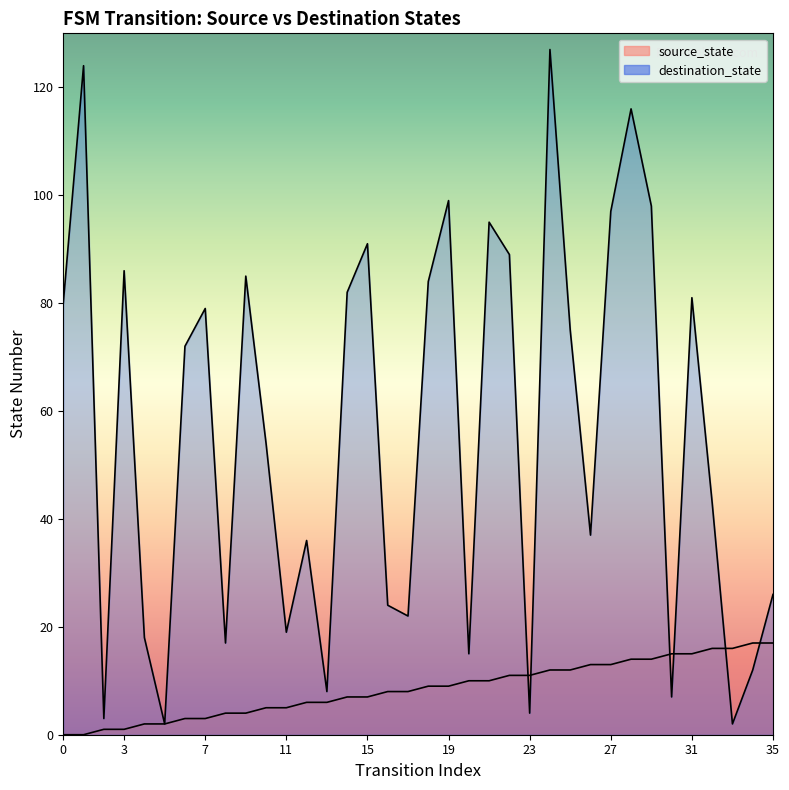

How many lines are shown in the chart?

2